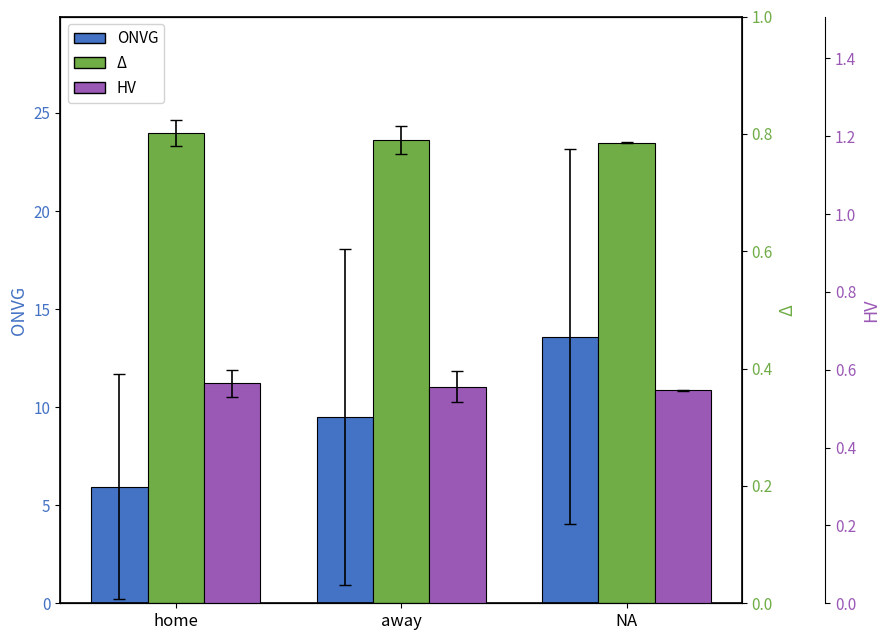

Count the number of categories in the chart.

3